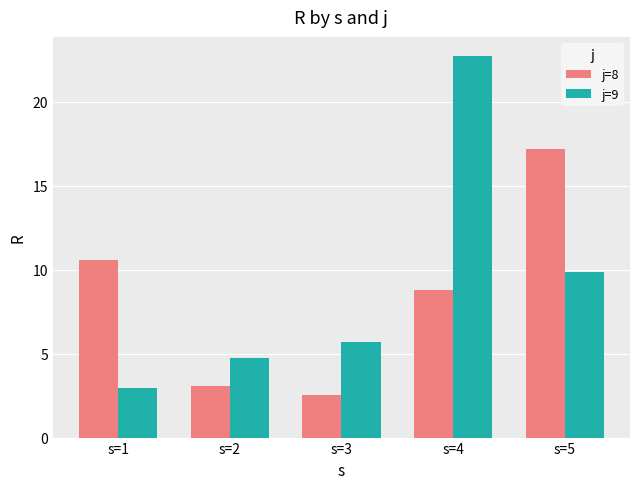

Reading left to right, extract all data points from this chart.

j=8: s=1=10.6	s=2=3.1	s=3=2.5	s=4=8.8	s=5=17.2
j=9: s=1=2.9	s=2=4.7	s=3=5.7	s=4=22.7	s=5=9.9